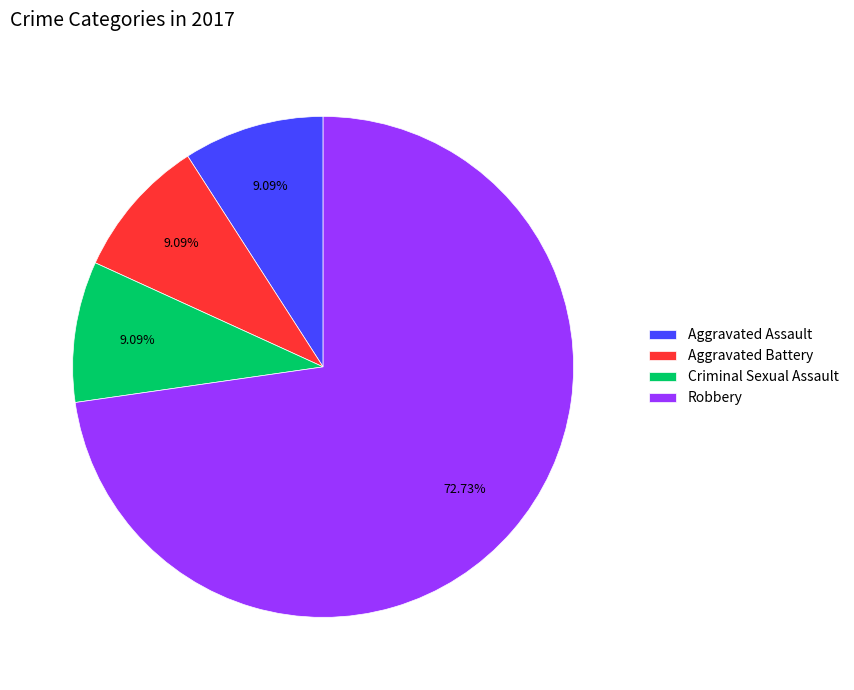

Does Robbery represent more than half of the total?

Yes